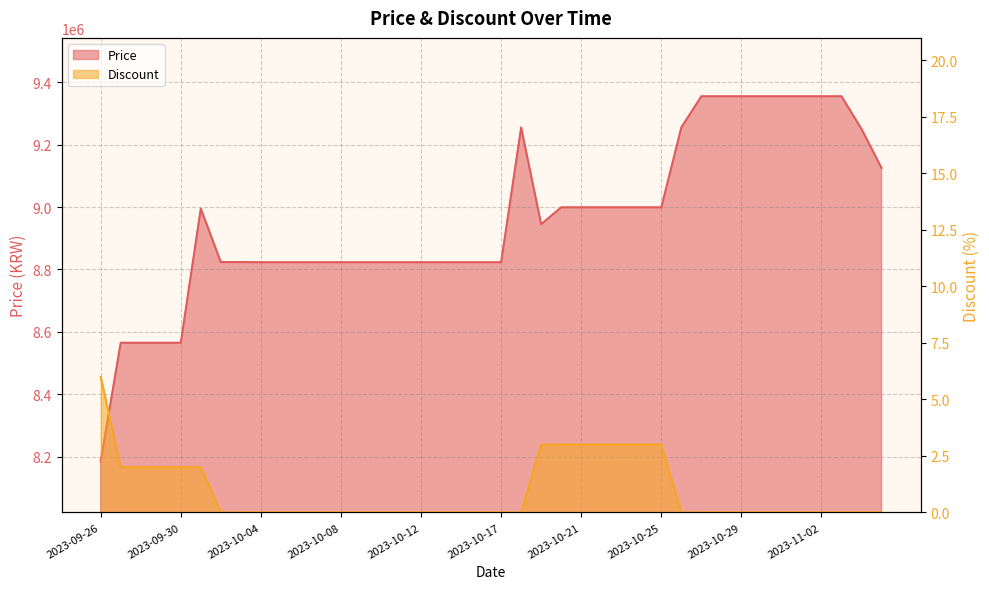

What is the average value of the Discount series?

1